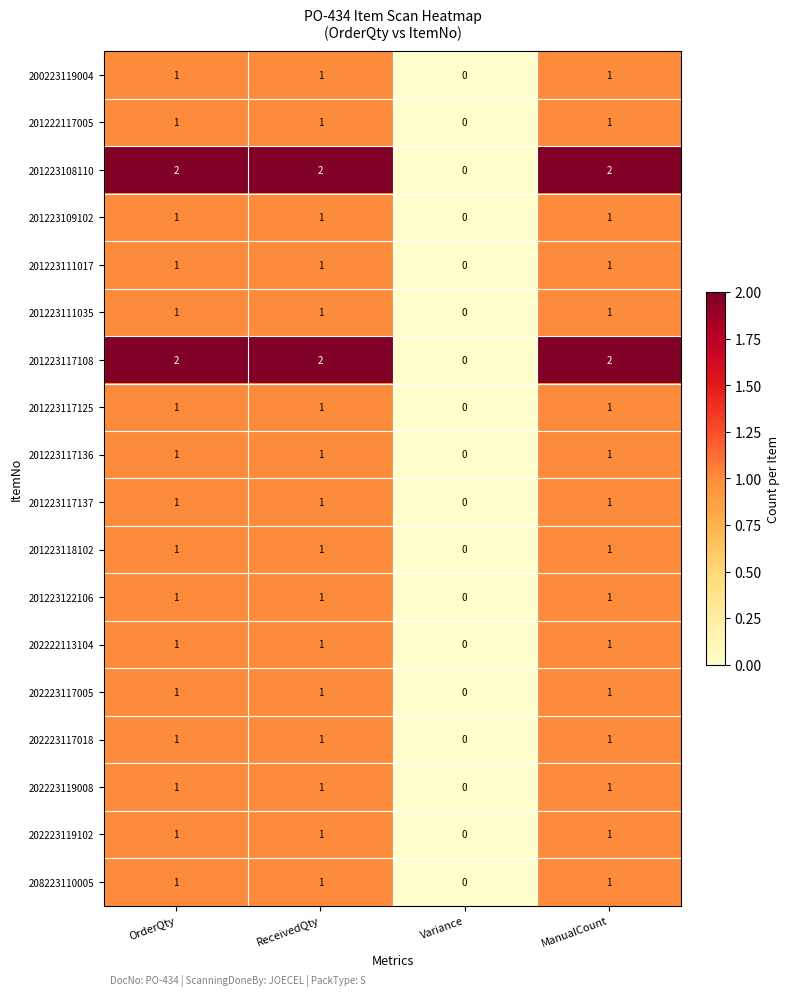

What is the total value across all series at OrderQty?

20